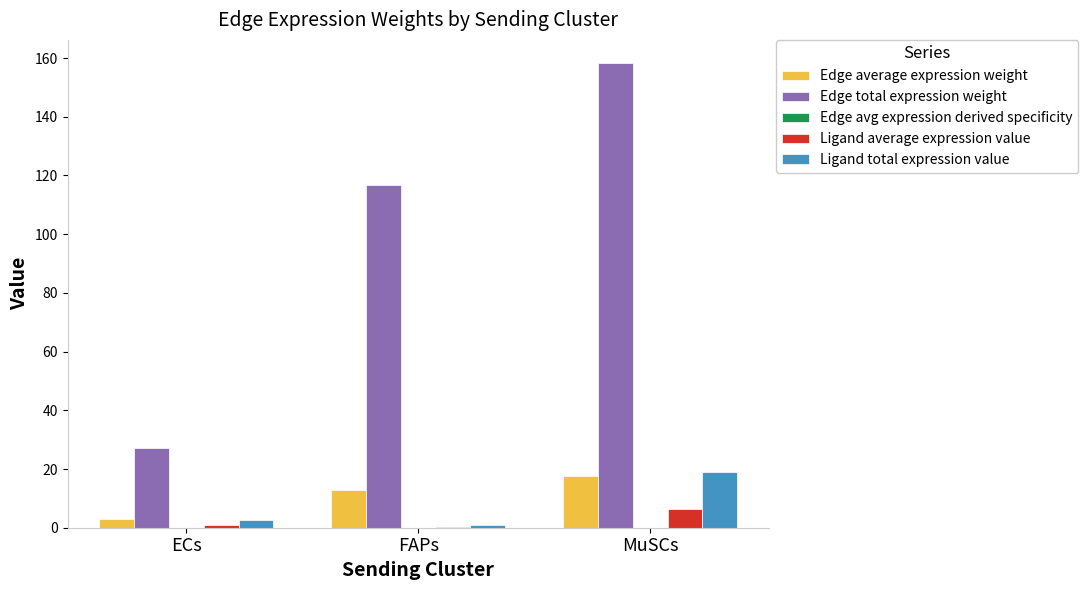

Are the bars grouped side by side (vs. stacked)?

Yes